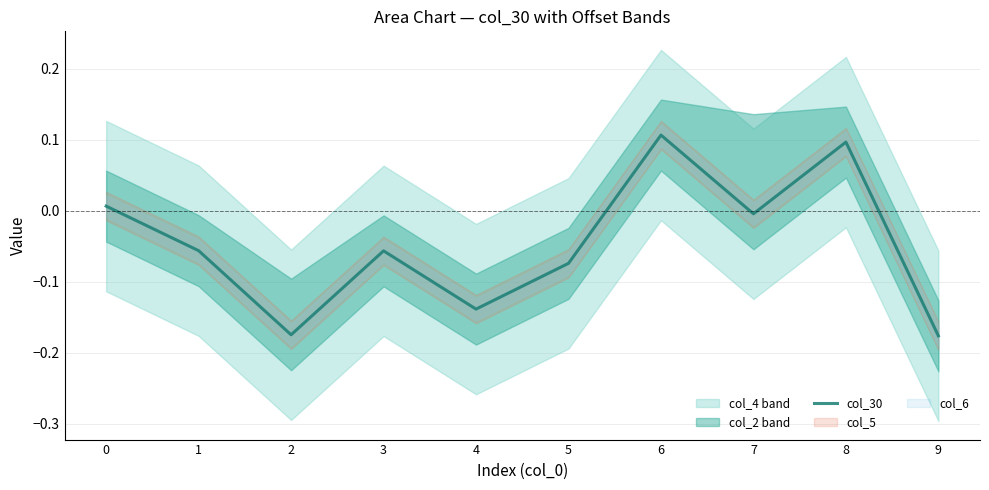

List the labels in order of value, largest first.

6, 8, 0, 7, 1, 3, 5, 4, 2, 9